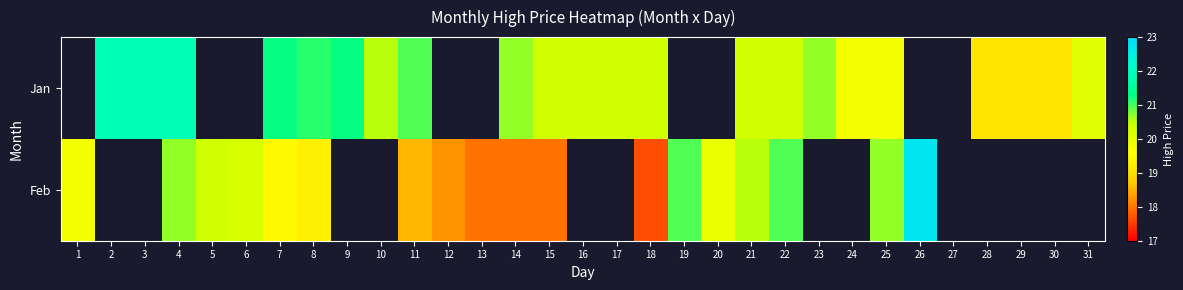

Is the value of Jan at 22 greater than the value of Feb at 8?

Yes